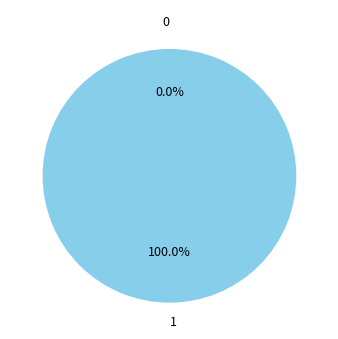

To the nearest percent, what portion does 1 represent?

100%